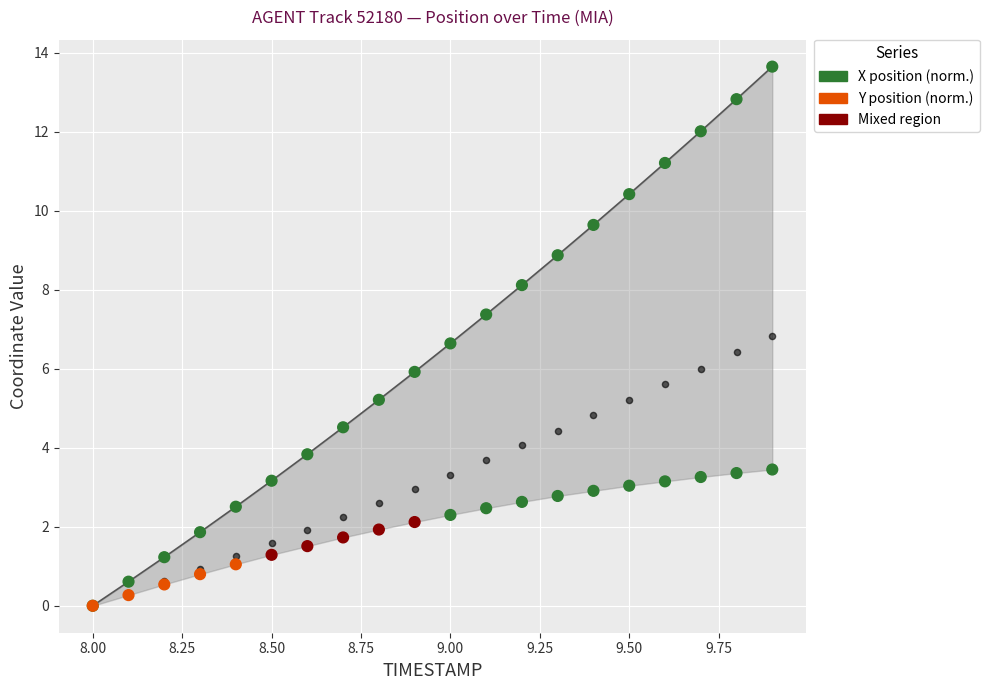

Which series reaches the maximum Y coordinate?

X position (norm.)